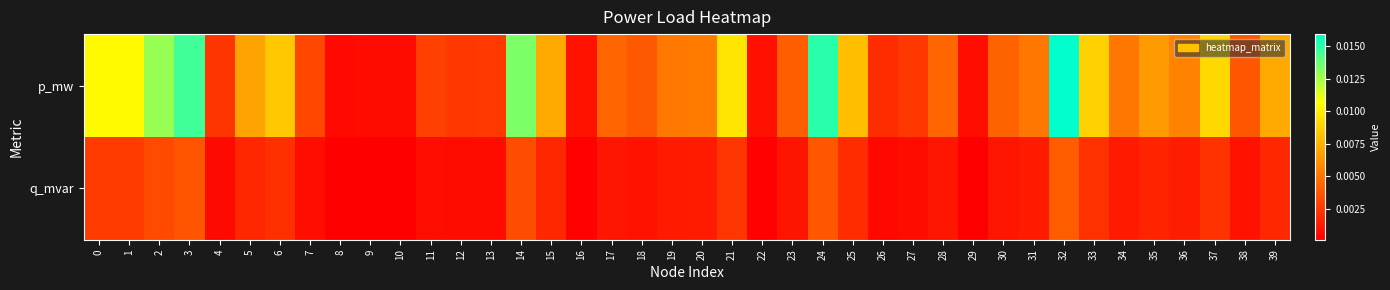

List the series in order of their peak value, lowest first.

q_mvar, p_mw